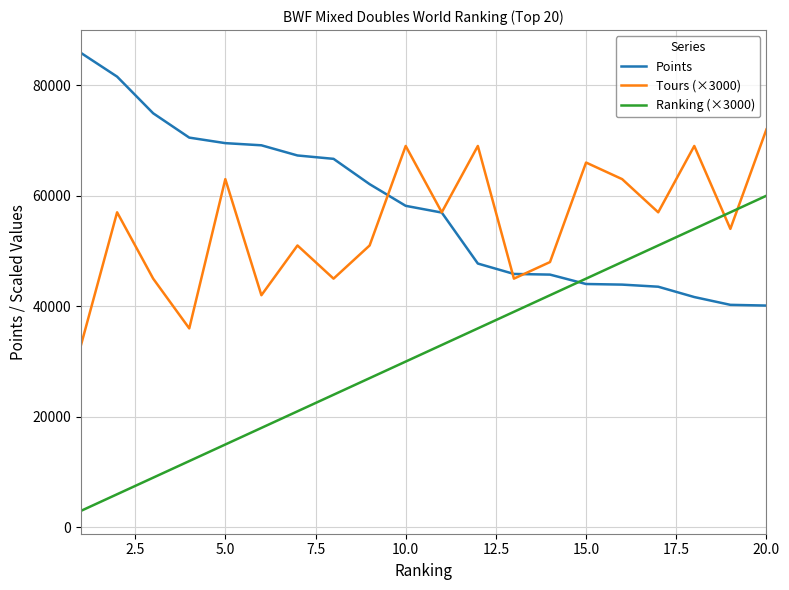

List the series in order of their peak value, highest first.

Points, Tours (×3000), Ranking (×3000)